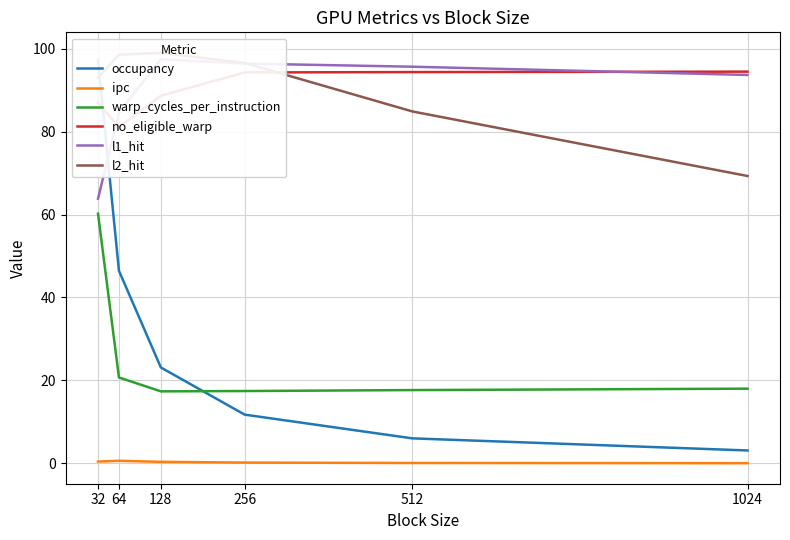

The ipc series shows 0.1 at 32. True or false?

False